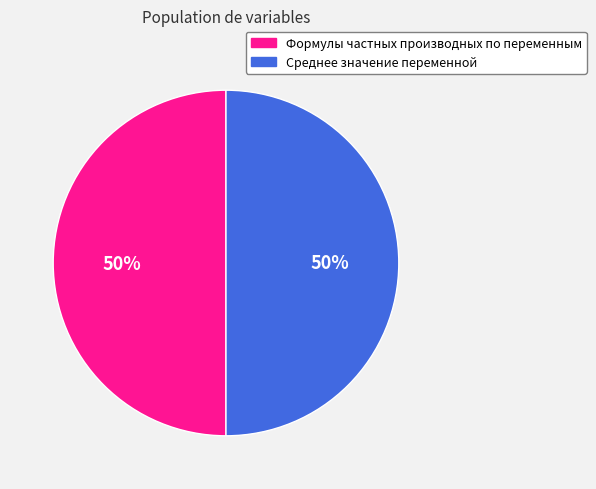

To the nearest percent, what is the average slice percentage?

50%